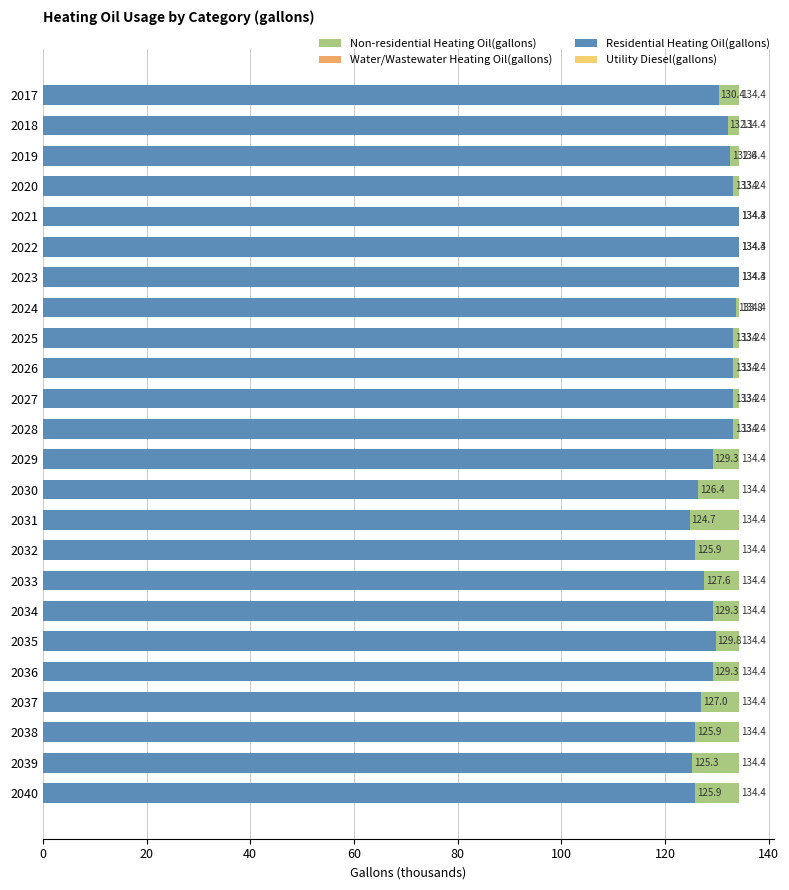

What is the average value of the Water/Wastewater Heating Oil(gallons) series?

2.4